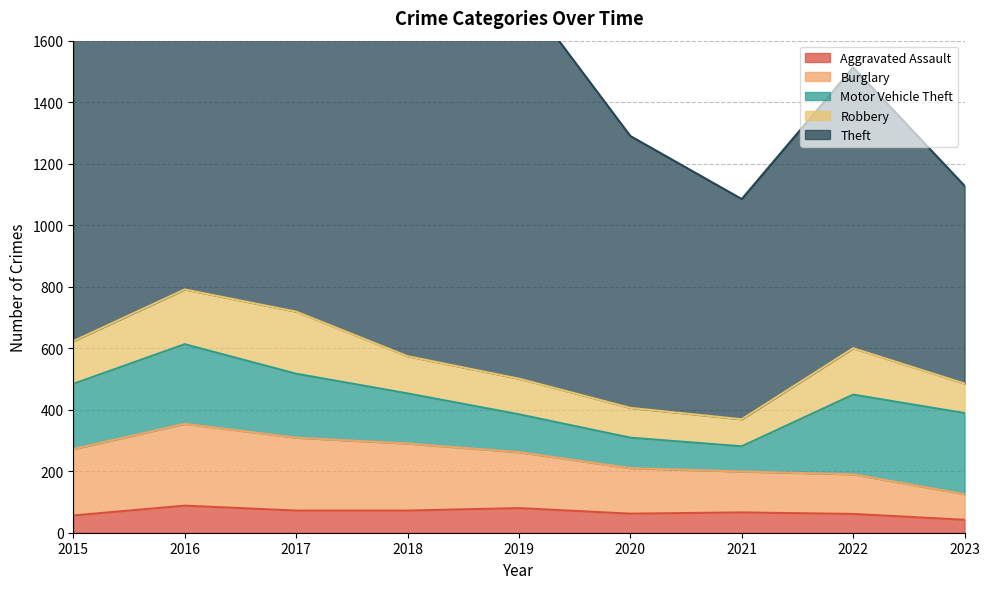

What is the difference between the maximum and minimum values in the Theft series?

629